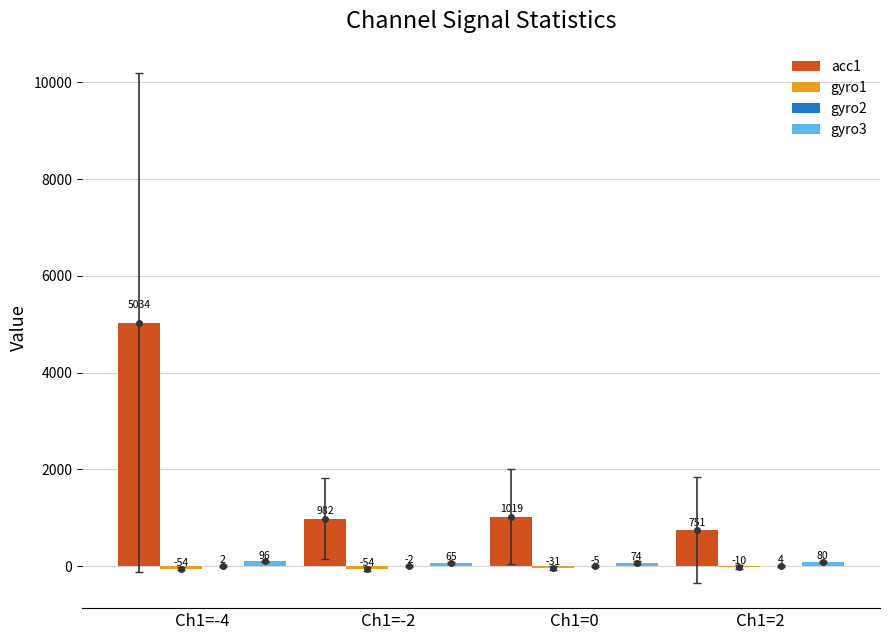

What is the label of the 2nd bar from the right?

Ch1=0